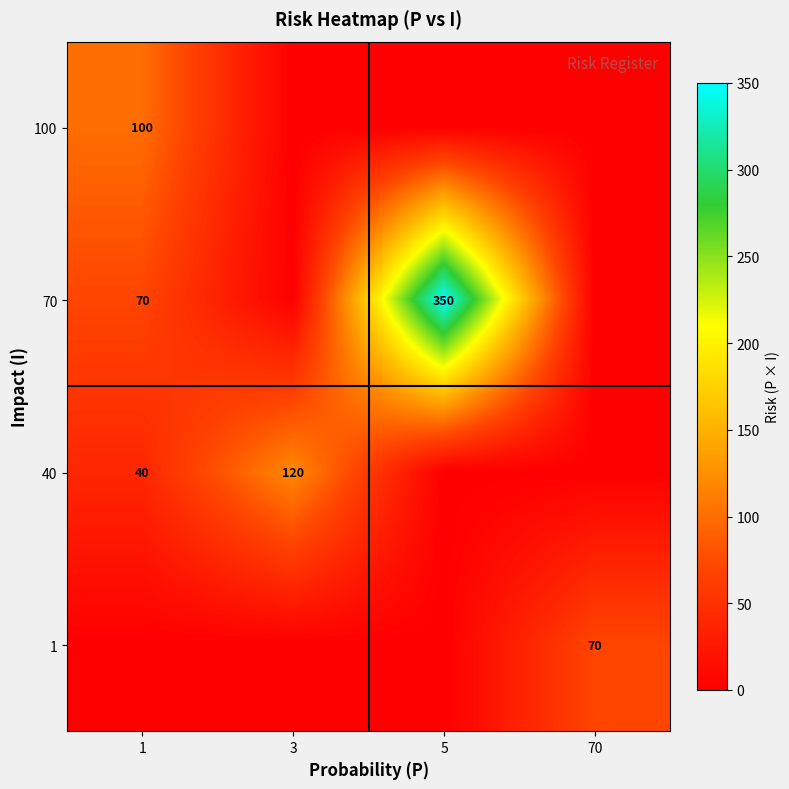

How many categories are shown in the chart?

4